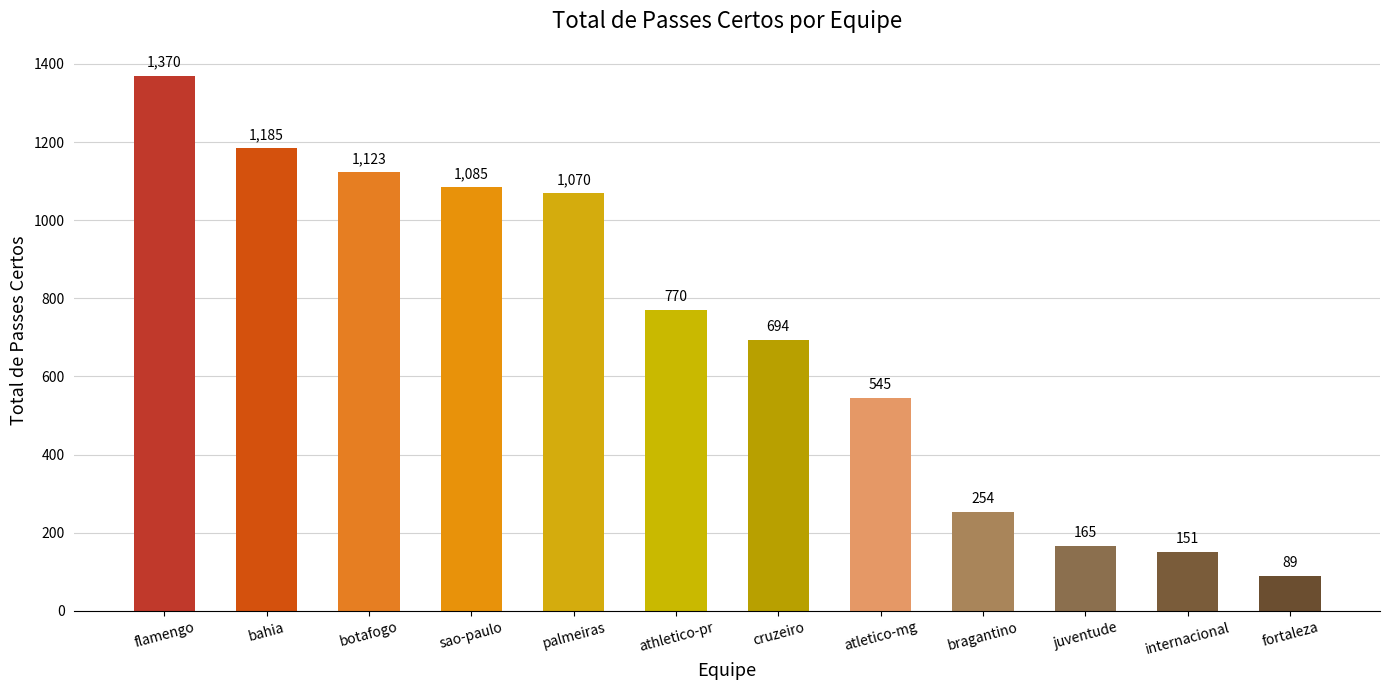

At which label does the data first exceed 770?

flamengo